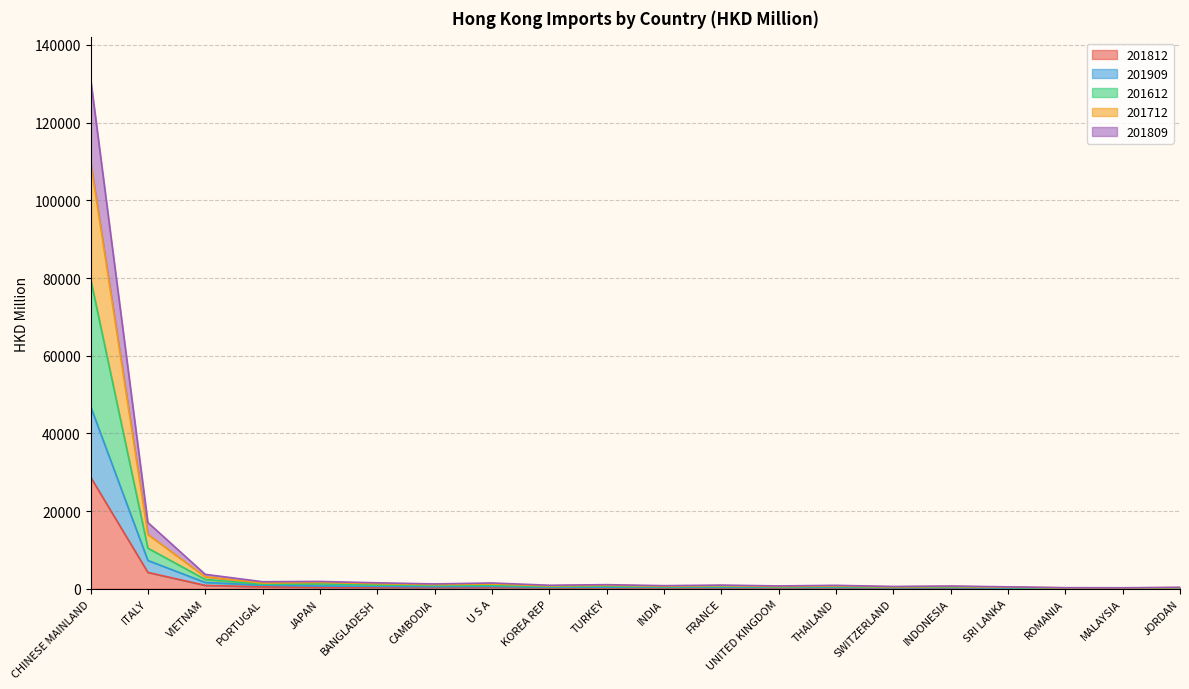

What position from the right is CHINESE MAINLAND?

20